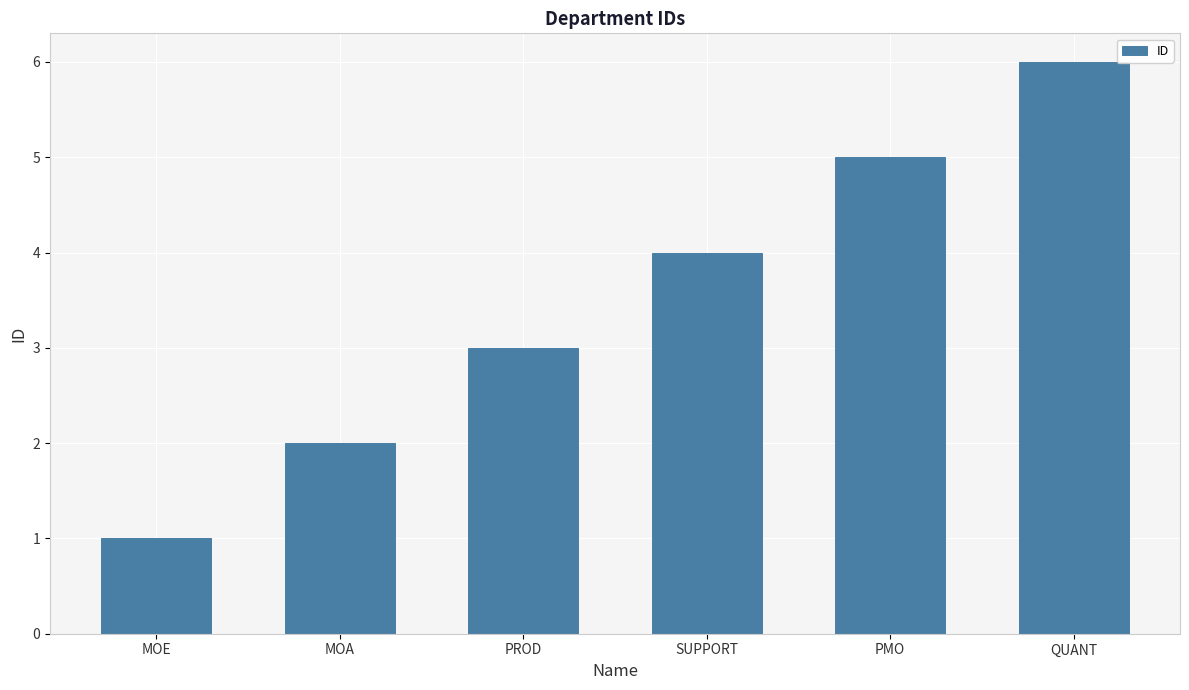

Count the values in the range 2 to 5.

4